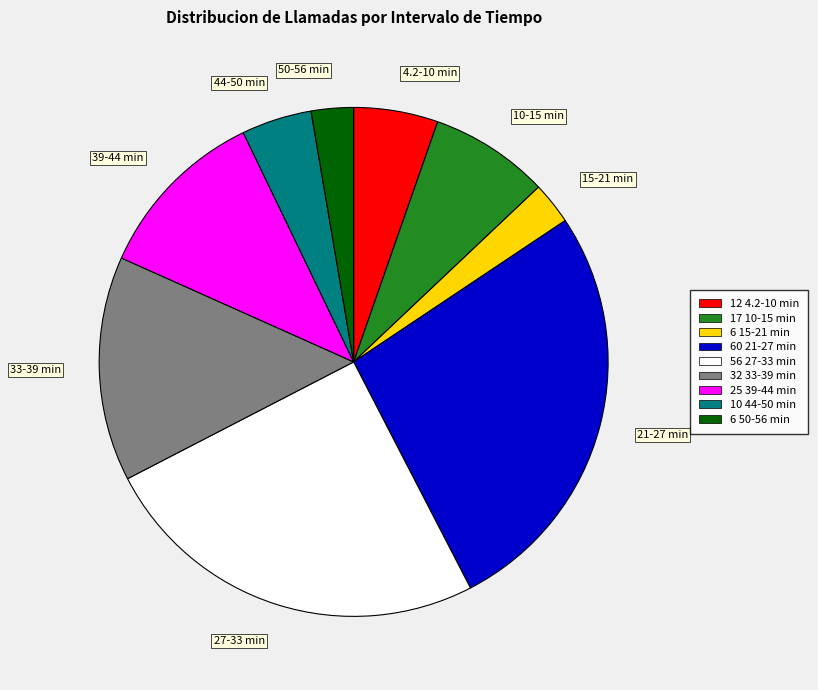

Is the sum of 15-21 min and 50-56 min greater than half?

No